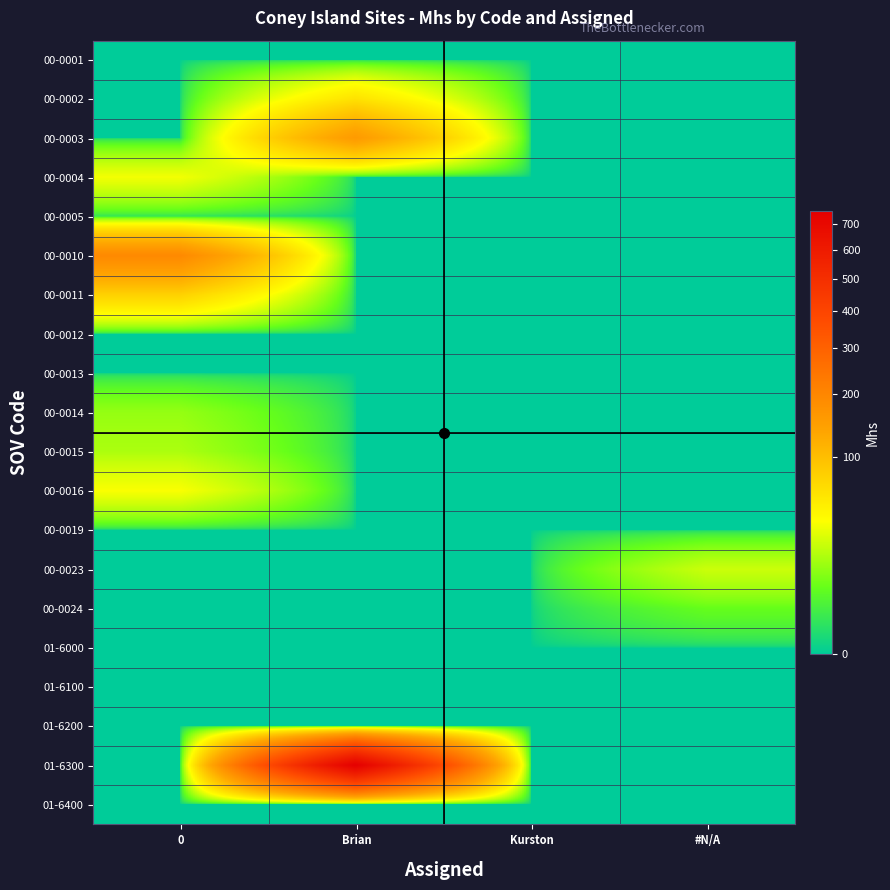

At which category does the chart reach its peak across all series?

Brian